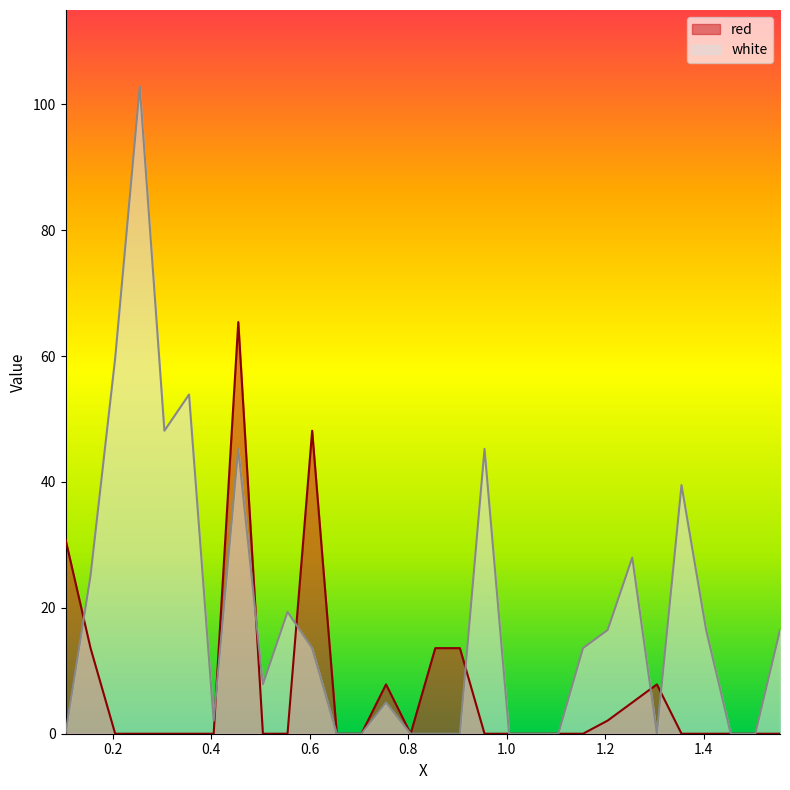

How many categories are shown in the chart?

30